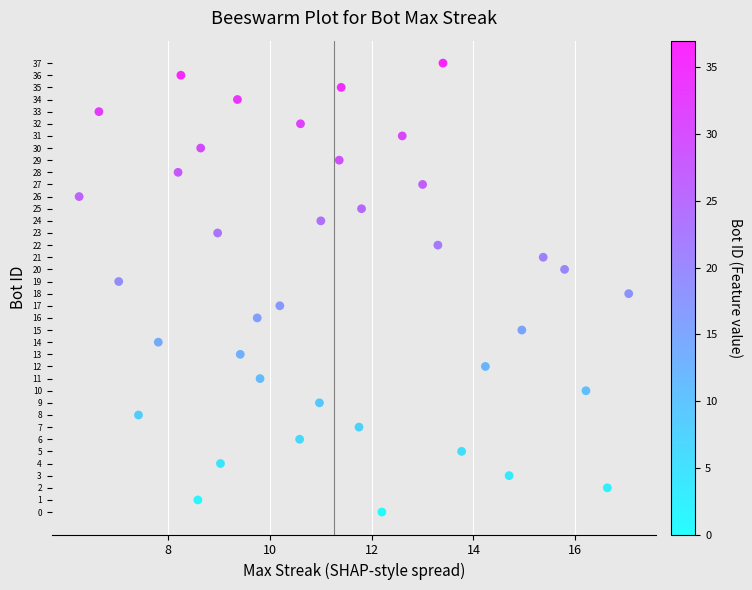

What is the range of Y values (max minus min)?

37